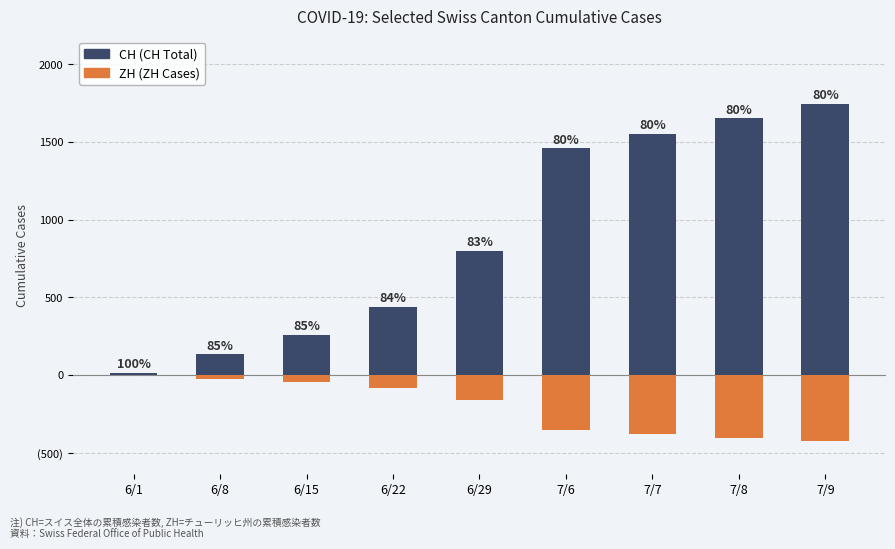

How many bars are there in total?

18